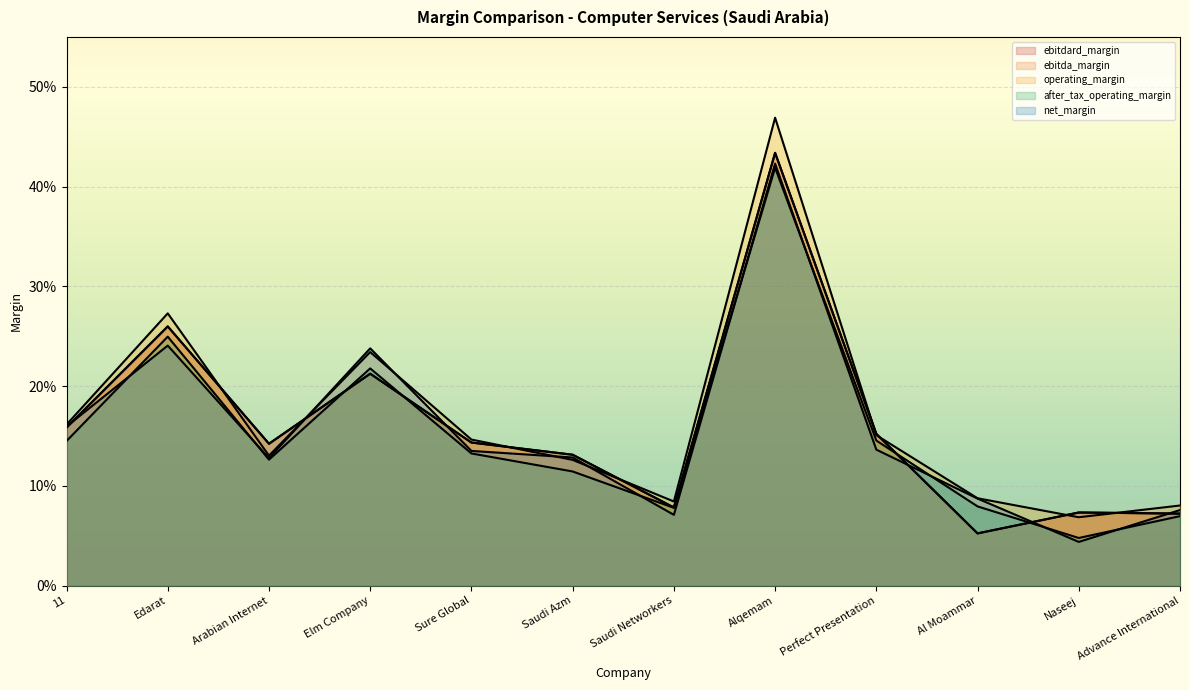

What are all the series names shown in the legend?

ebitdard_margin, ebitda_margin, operating_margin, after_tax_operating_margin, net_margin